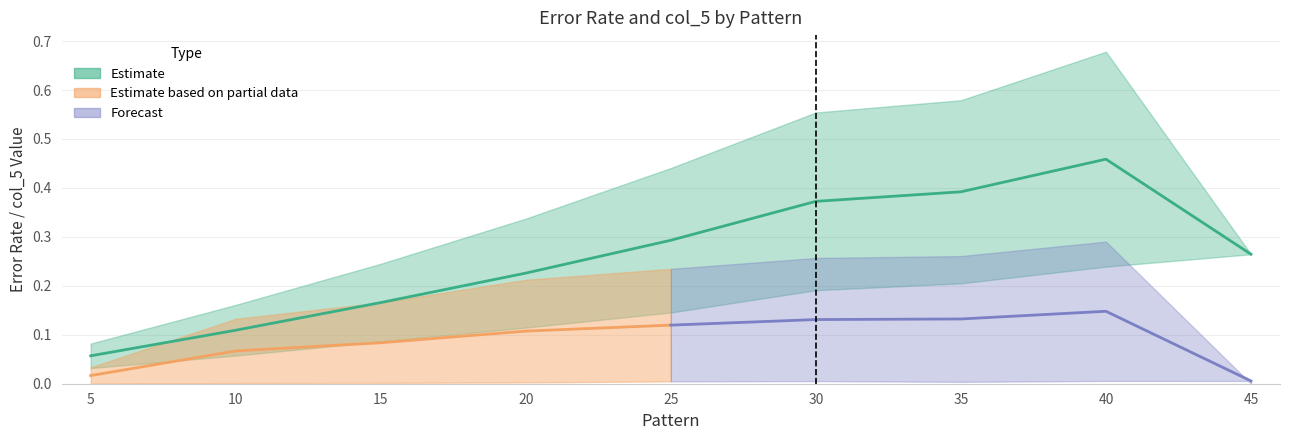

The ErrorRate_high series shows 0.0 at 30. True or false?

False